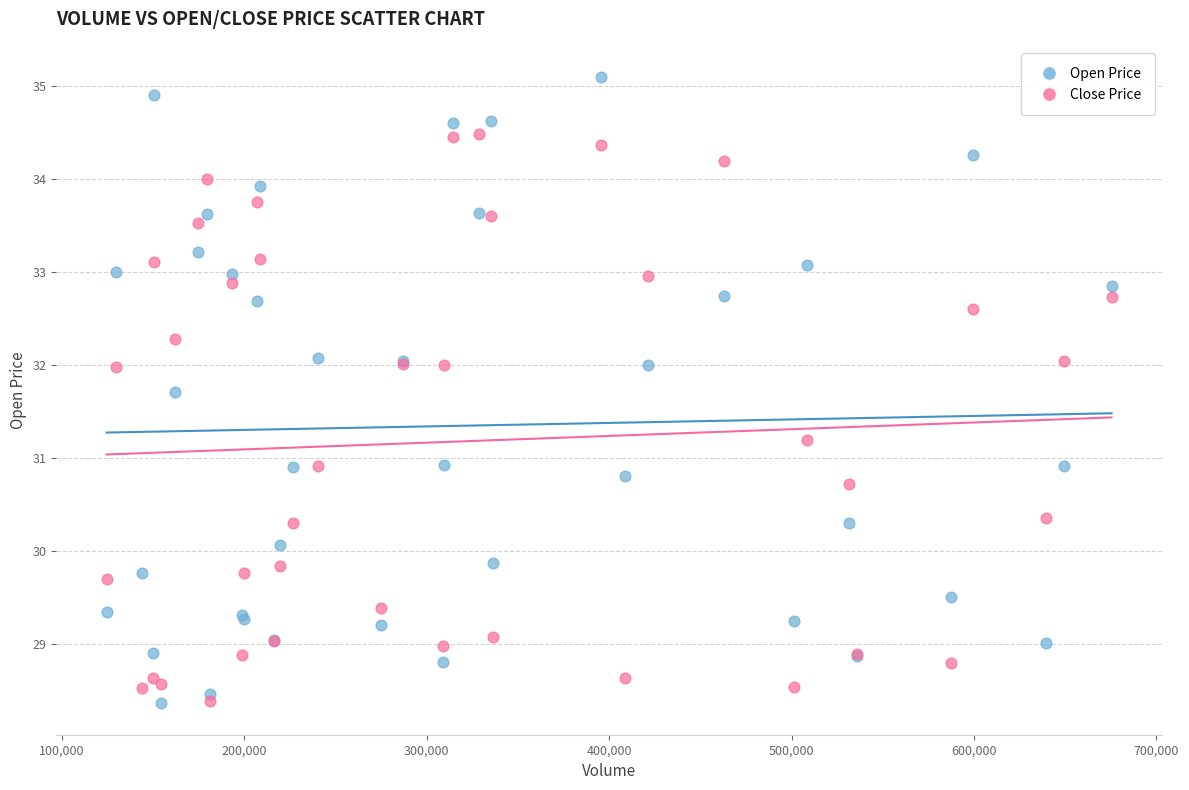

What are all the series names shown in the legend?

Open Price, Close Price